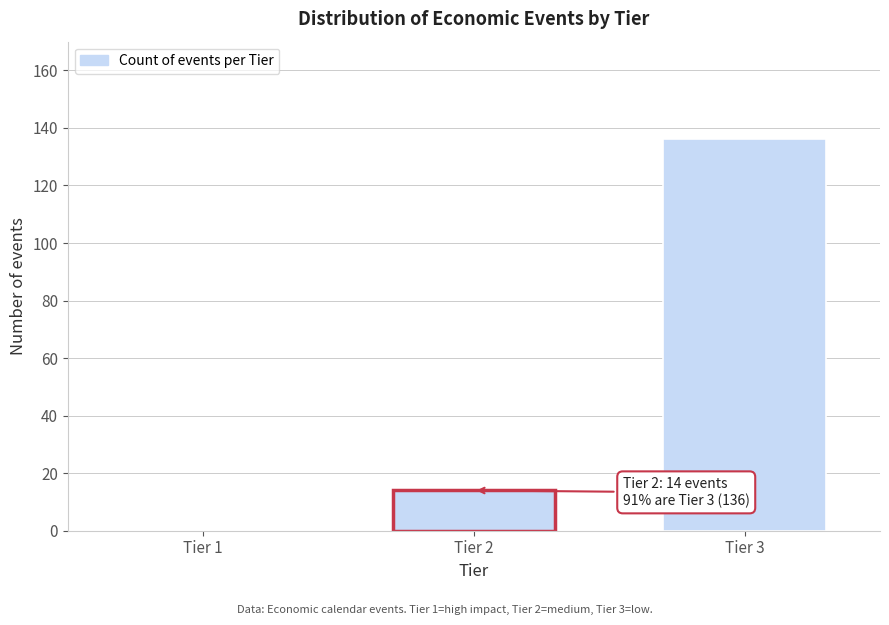

Reading right to left, transcribe all the data shown in this chart.

Tier 3=136	Tier 2=14	Tier 1=0